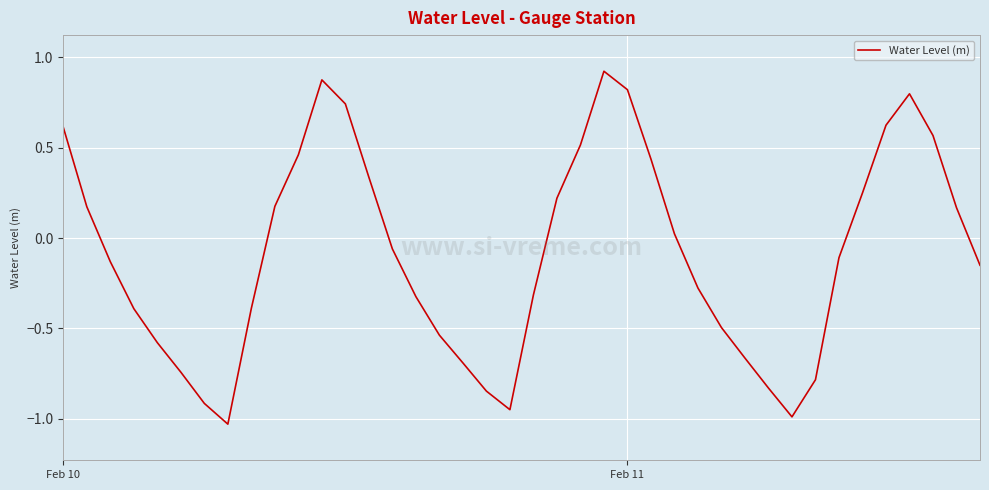

What is the difference between the maximum and minimum values?

2.0